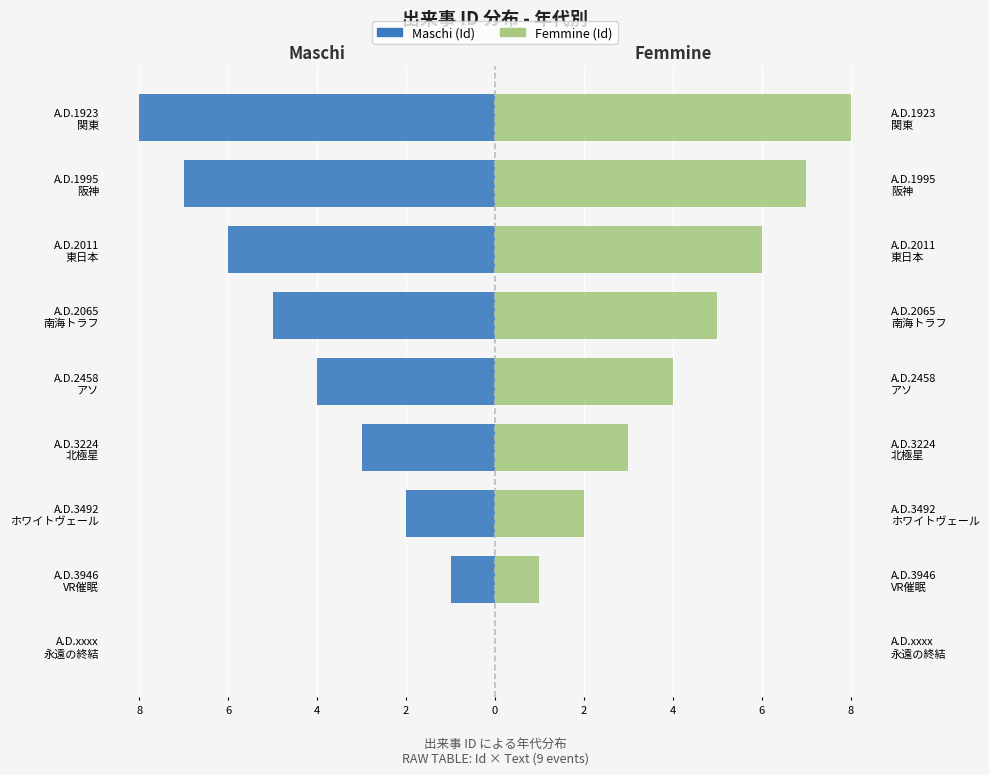

Are the bars horizontal?

Yes